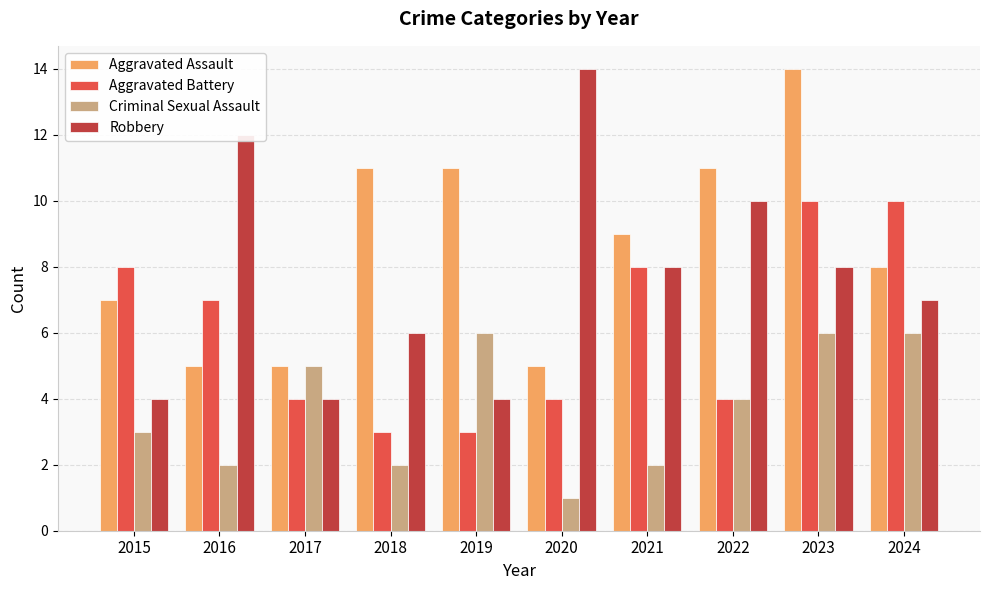

What is the smallest value displayed?

1